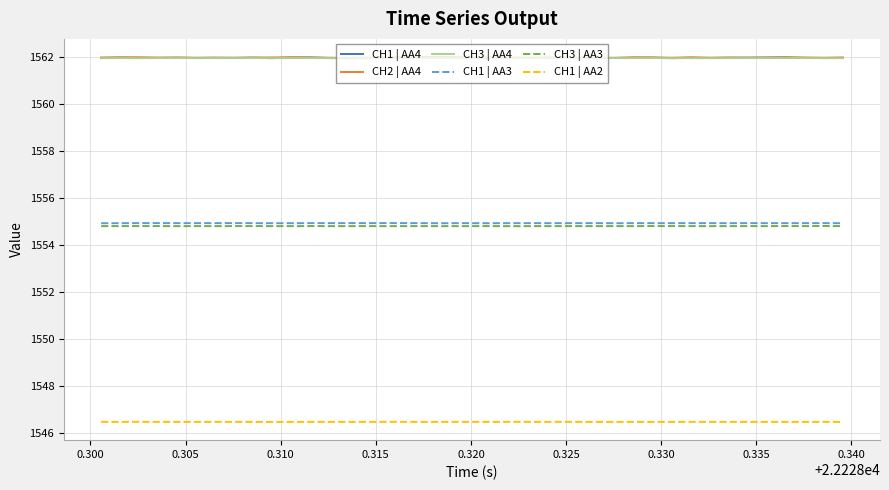

How many categories are shown in the chart?

40